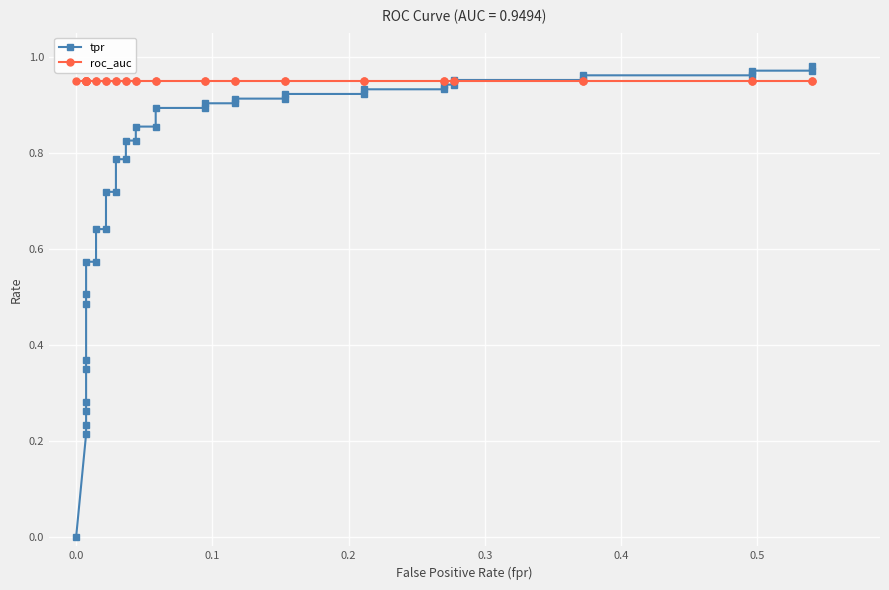

What is the maximum value for tpr?

1.0